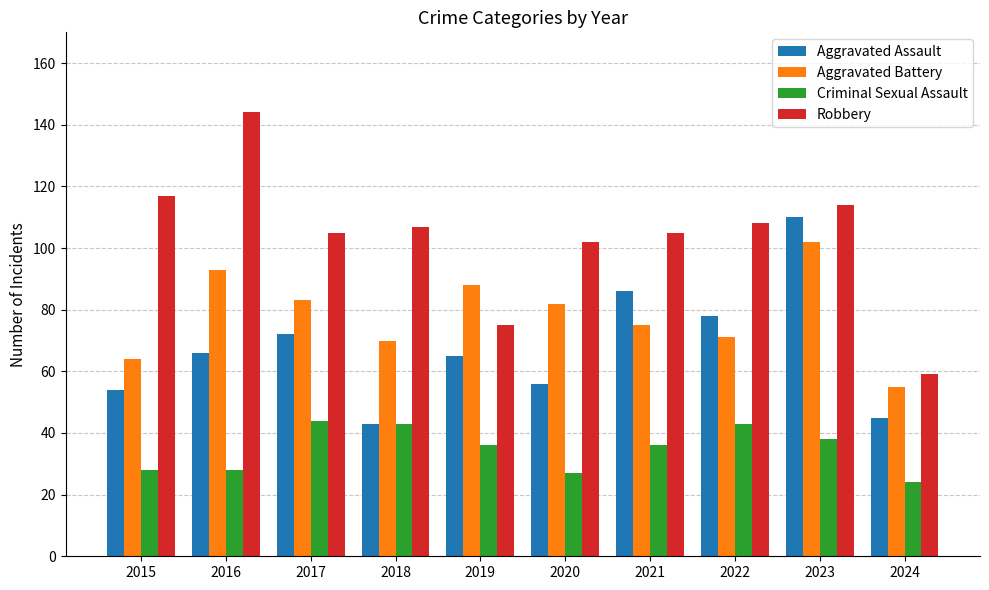

What is the value of the Robbery bar at the 7th from the left?

105